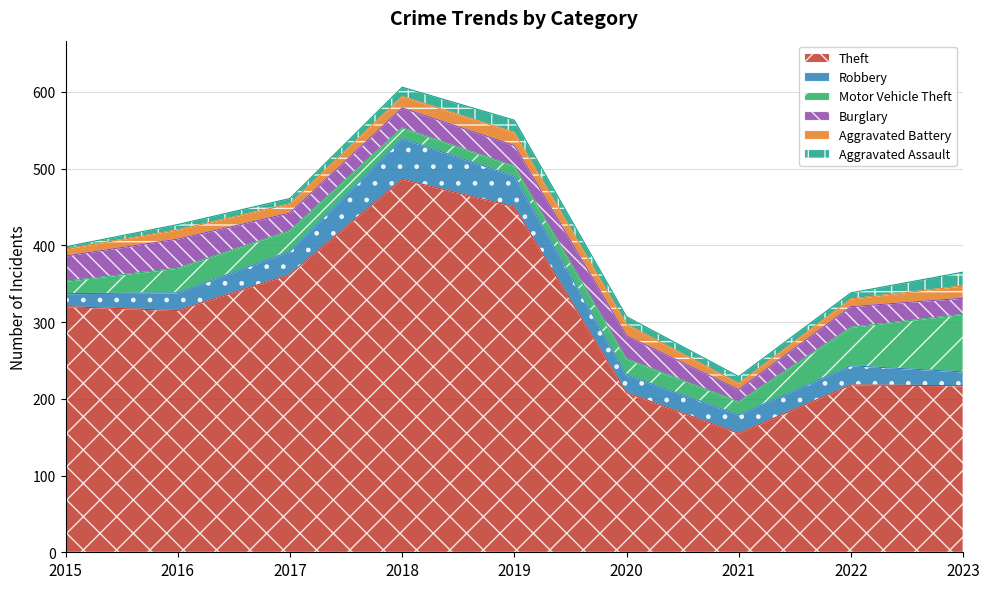

Which label corresponds to the smallest value in the chart?

2015